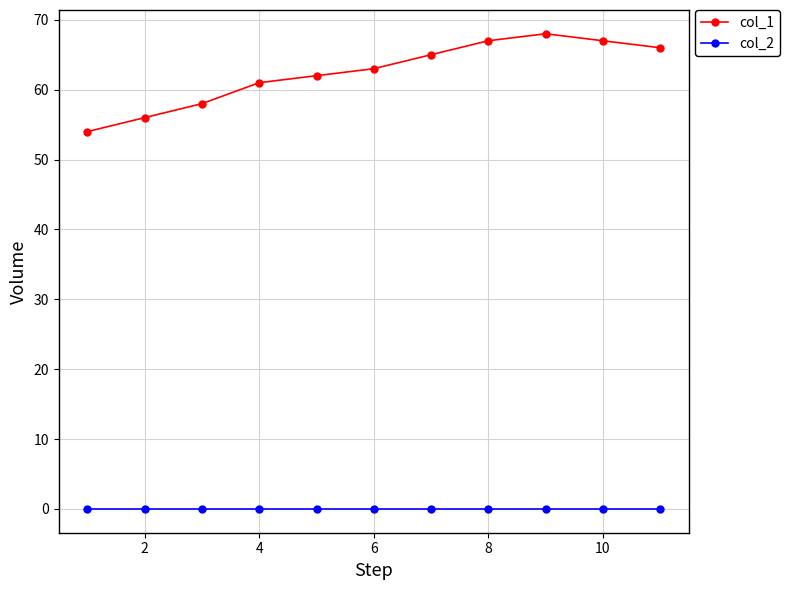

True or false: col_1 and col_2 intersect in this chart.

False